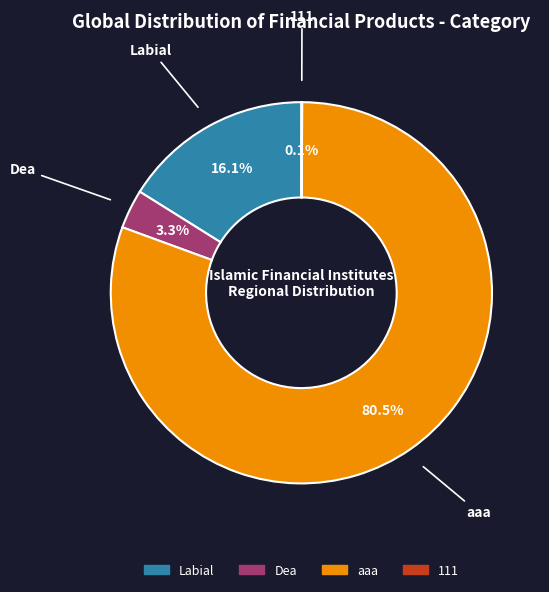

Combined, what portion of the pie is Dea and Labial?

19.4%